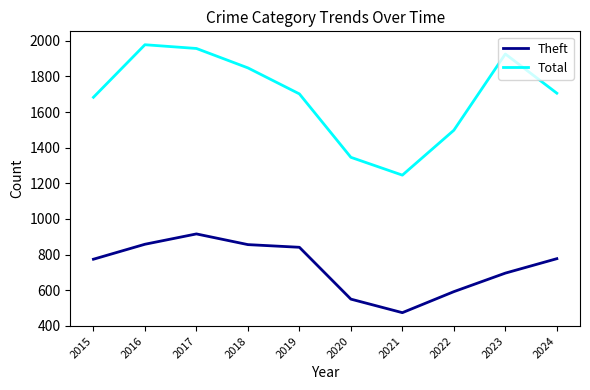

True or false: Total and Theft intersect in this chart.

False